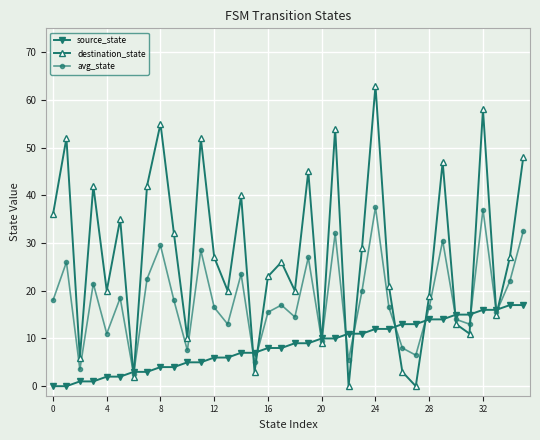

What is the value of the source_state point at the 35th from the left?

17.0